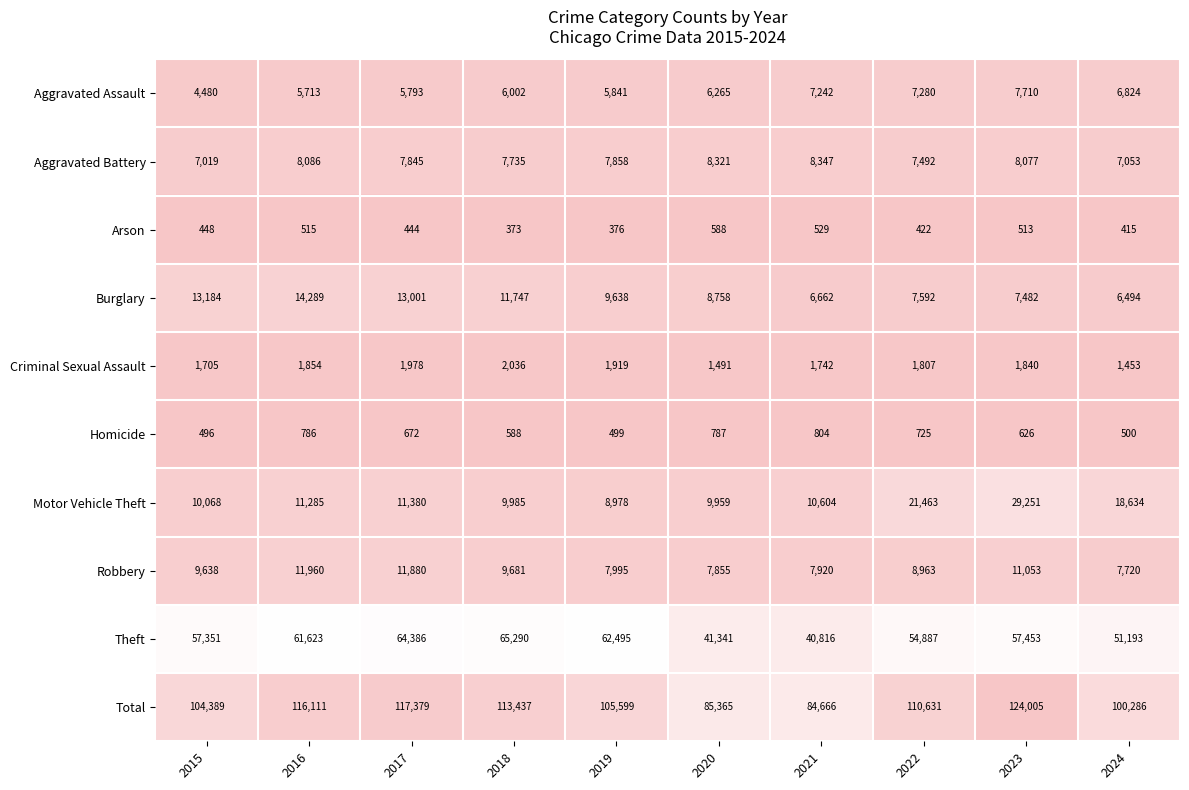

True or false: Robbery has a value of 5307 at 2018.

False